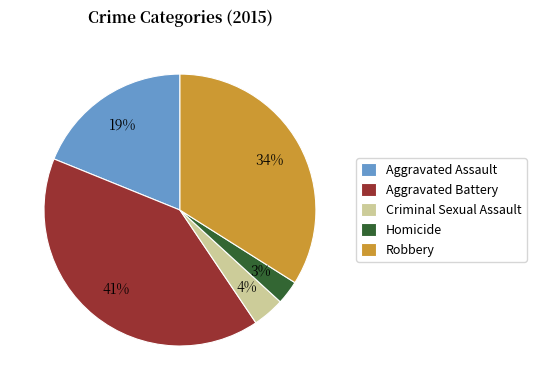

How many segments does this pie chart have?

5